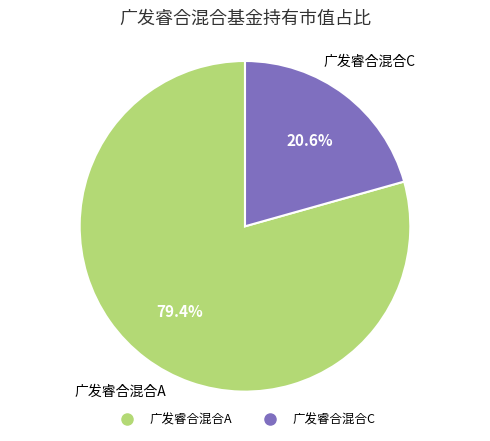

To the nearest percent, what percentage of the pie is 广发睿合混合A?

79%